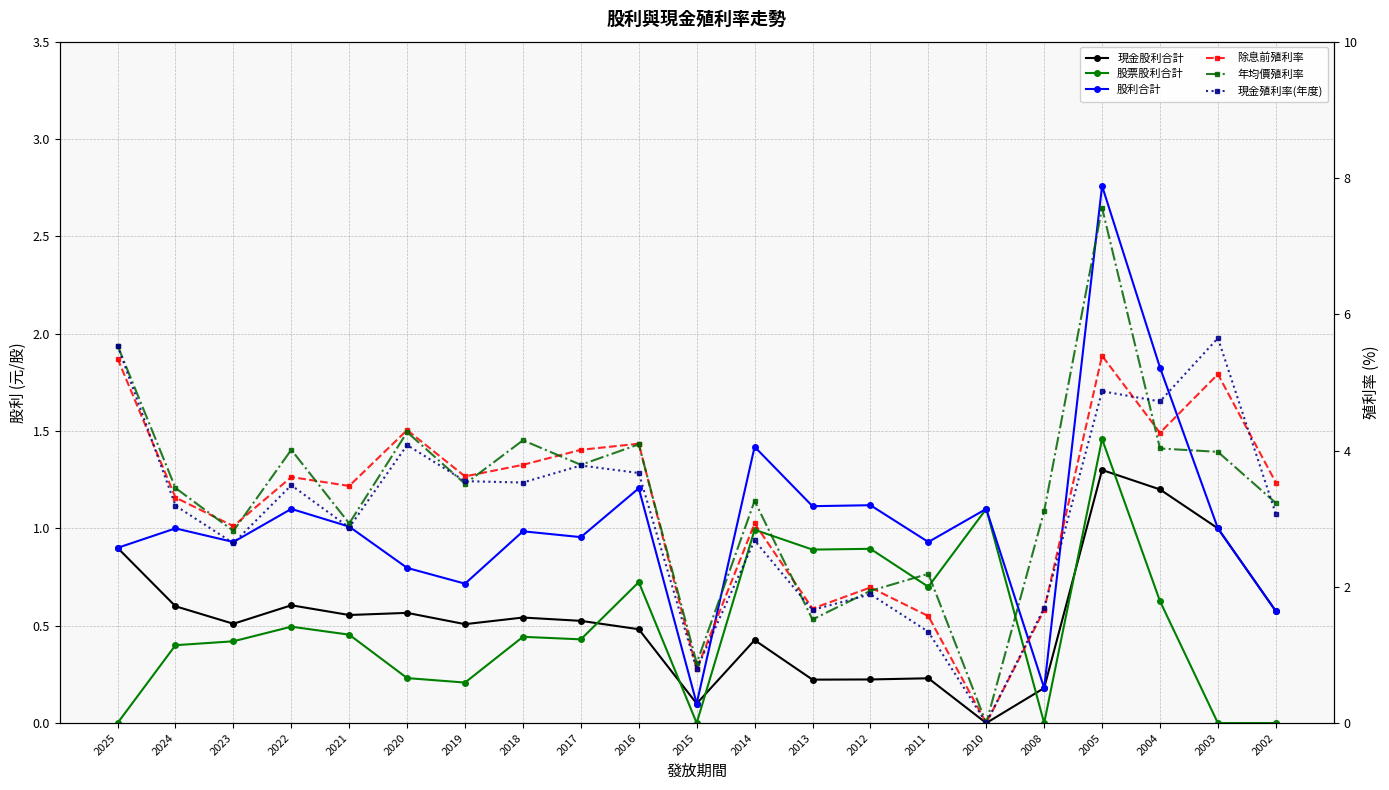

List the series in order of their peak value, highest first.

年均價殖利率, 現金殖利率(年度), 除息前殖利率, 股利合計, 股票股利合計, 現金股利合計